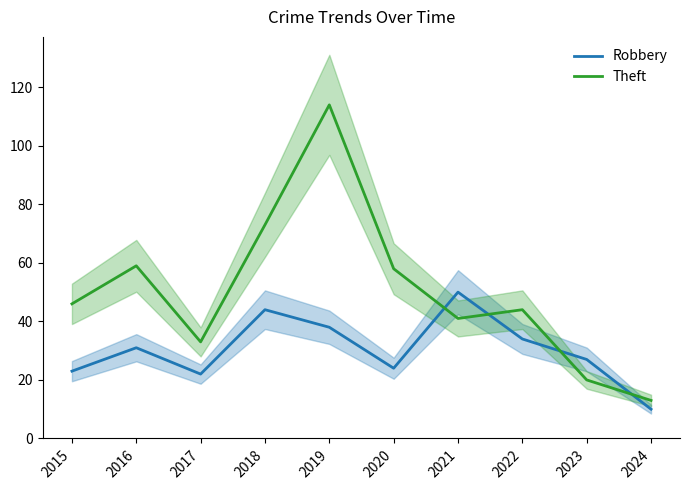

At which category is the sum across all series the highest?

2019